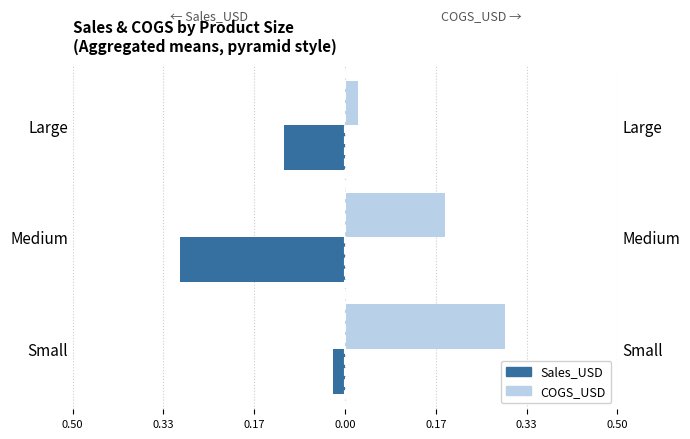

Rank the series by their maximum value, from lowest to highest.

Sales_USD, COGS_USD